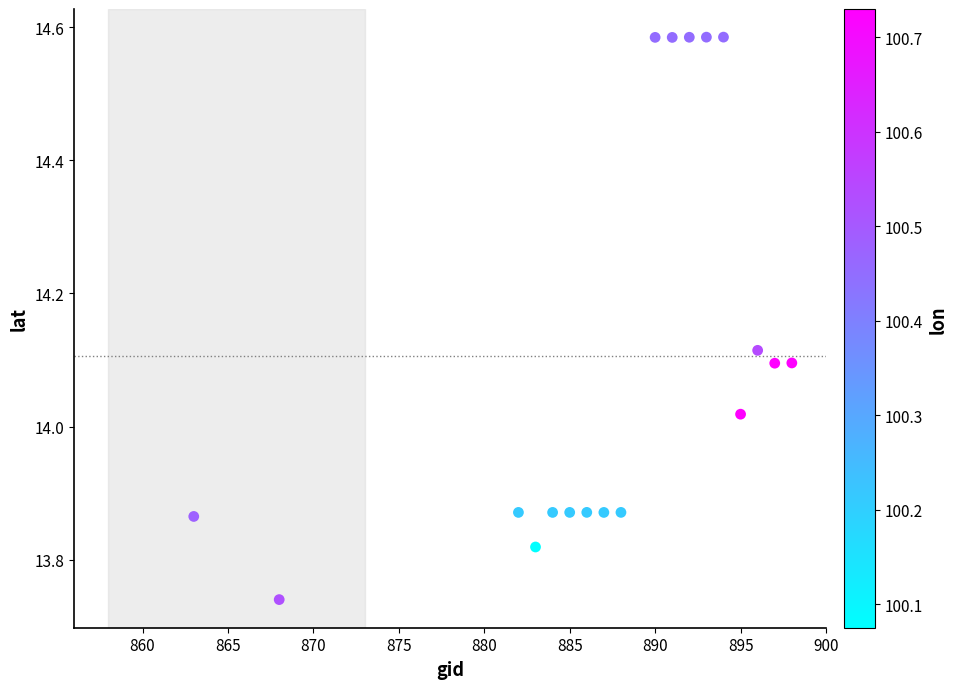

What is the range of Y values (max minus min)?

0.8